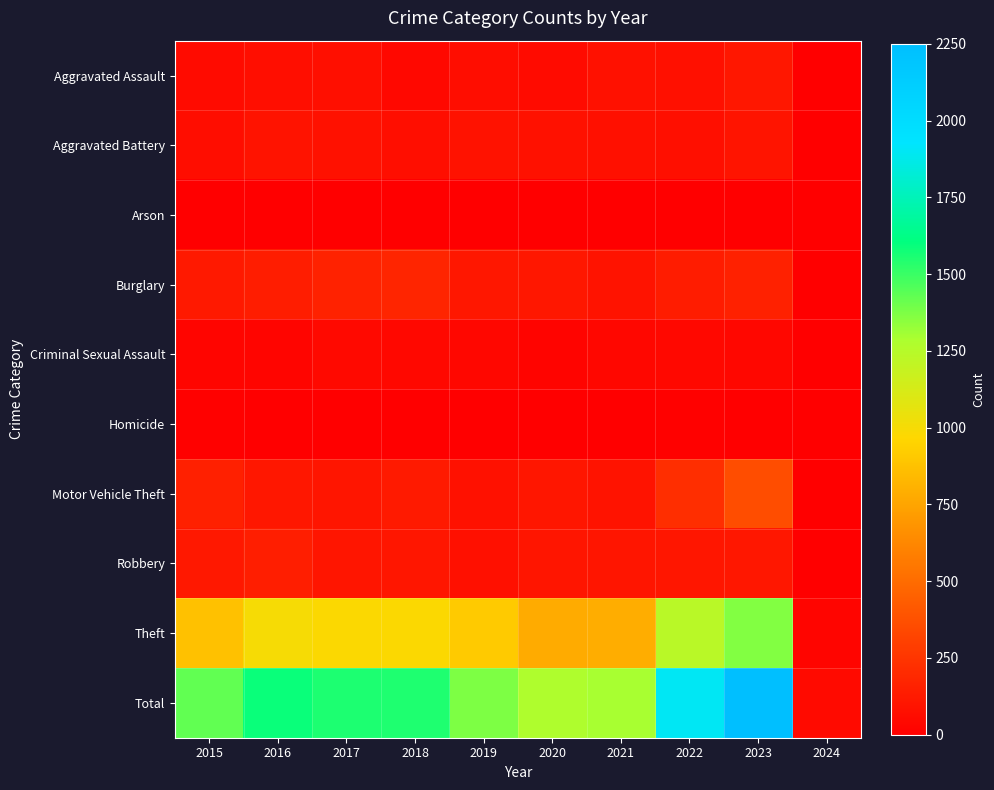

Rank the series at 2018 from highest to lowest value.

Total, Theft, Burglary, Motor Vehicle Theft, Robbery, Aggravated Battery, Aggravated Assault, Criminal Sexual Assault, Arson, Homicide